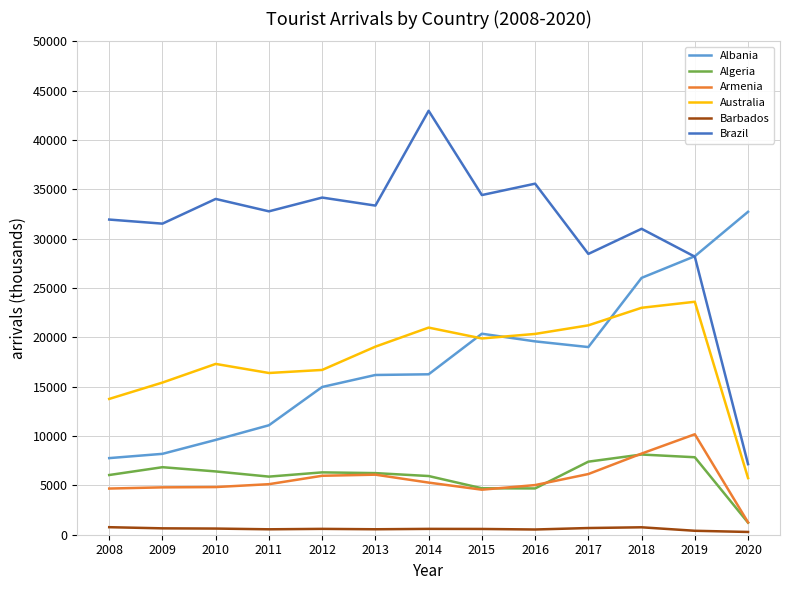

Where is the first local maximum for Australia?

2010